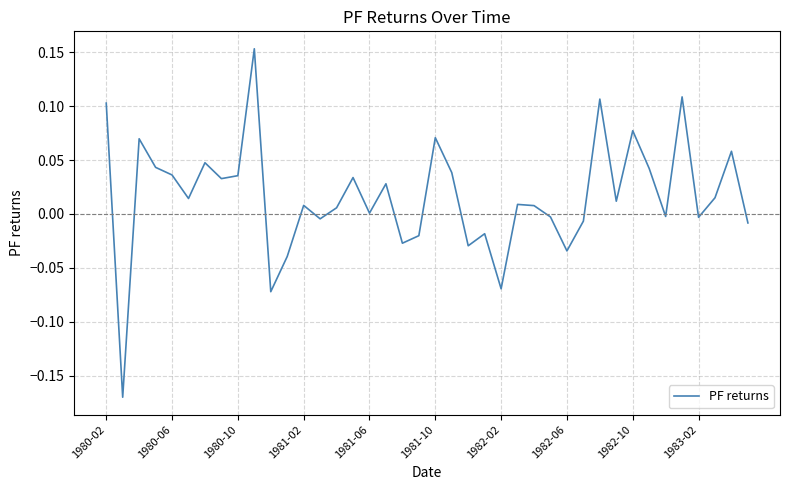

What is the difference between the maximum and minimum values?

0.3